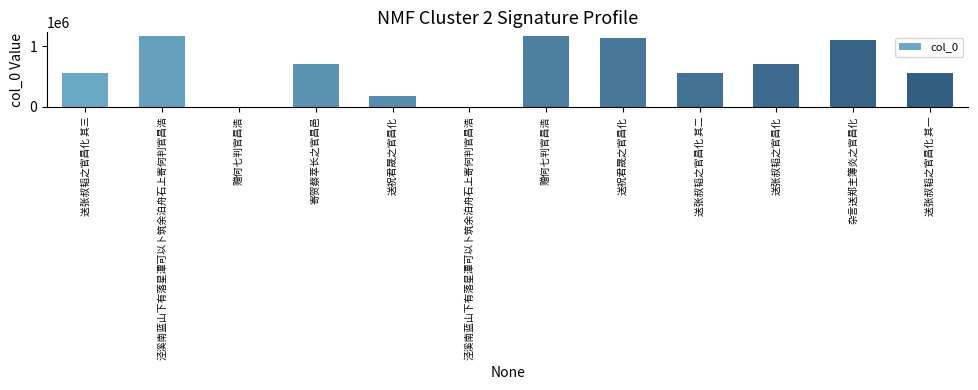

Reading left to right, list all the values displayed in this chart.

551687	1168379	4977	712442	185288	5119	1168733	1139065	551686	699105	1103578	551685